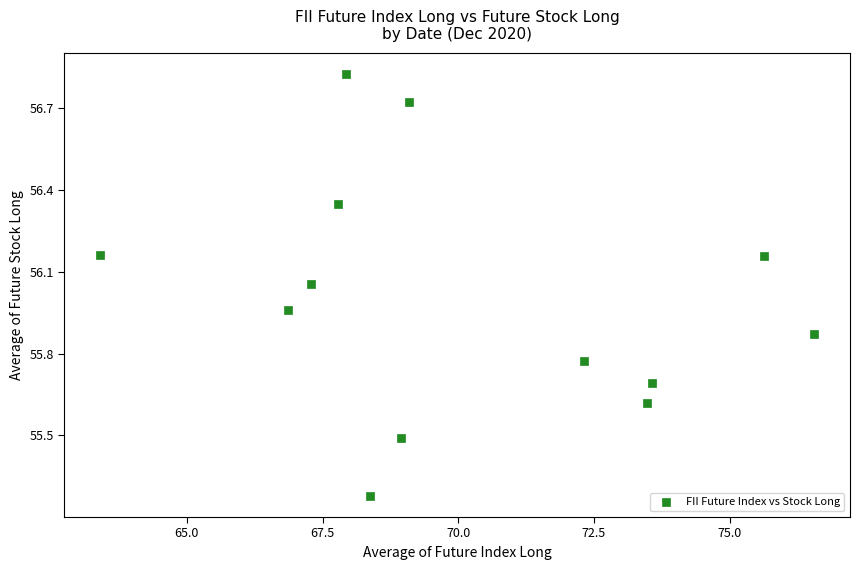

What is the range of X values (max minus min)?

13.2